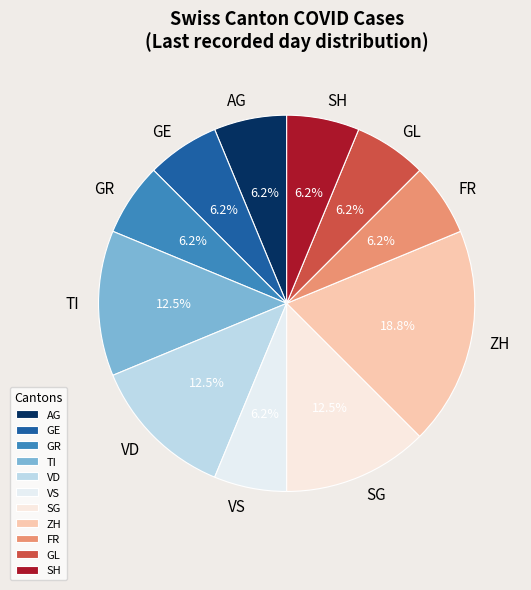

To the nearest percent, what percentage of the pie is SH?

6%